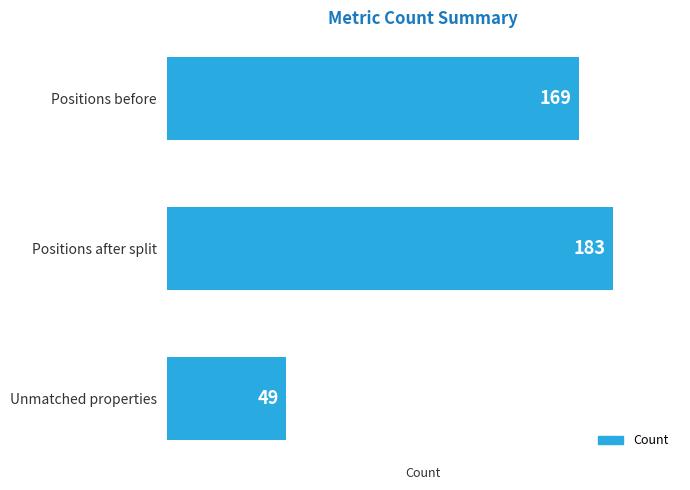

How many bars are there in total?

3